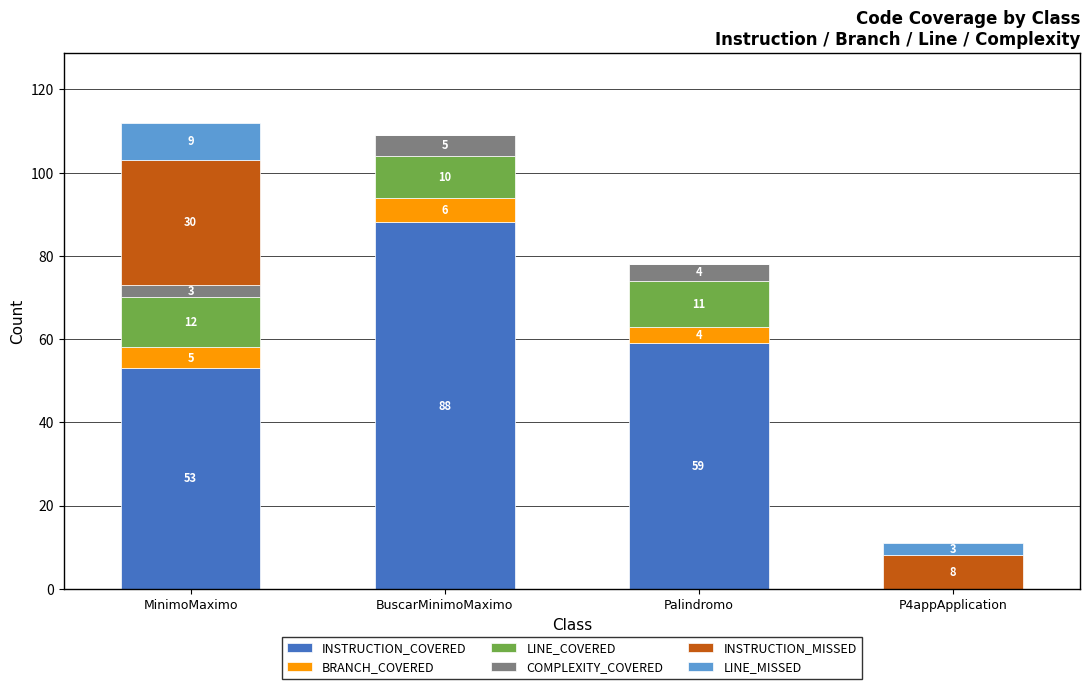

What is the total value across all series at Palindromo?

78